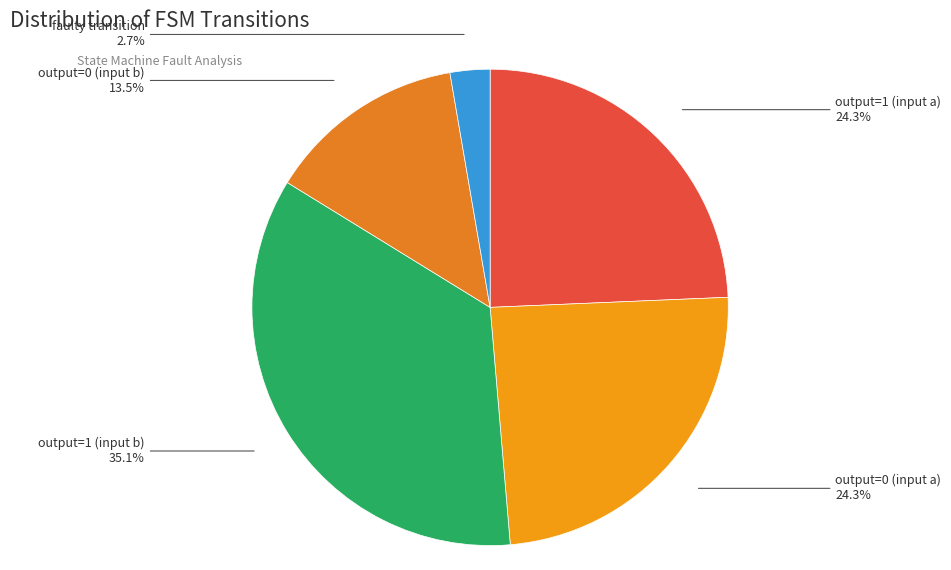

How many segments does this pie chart have?

5